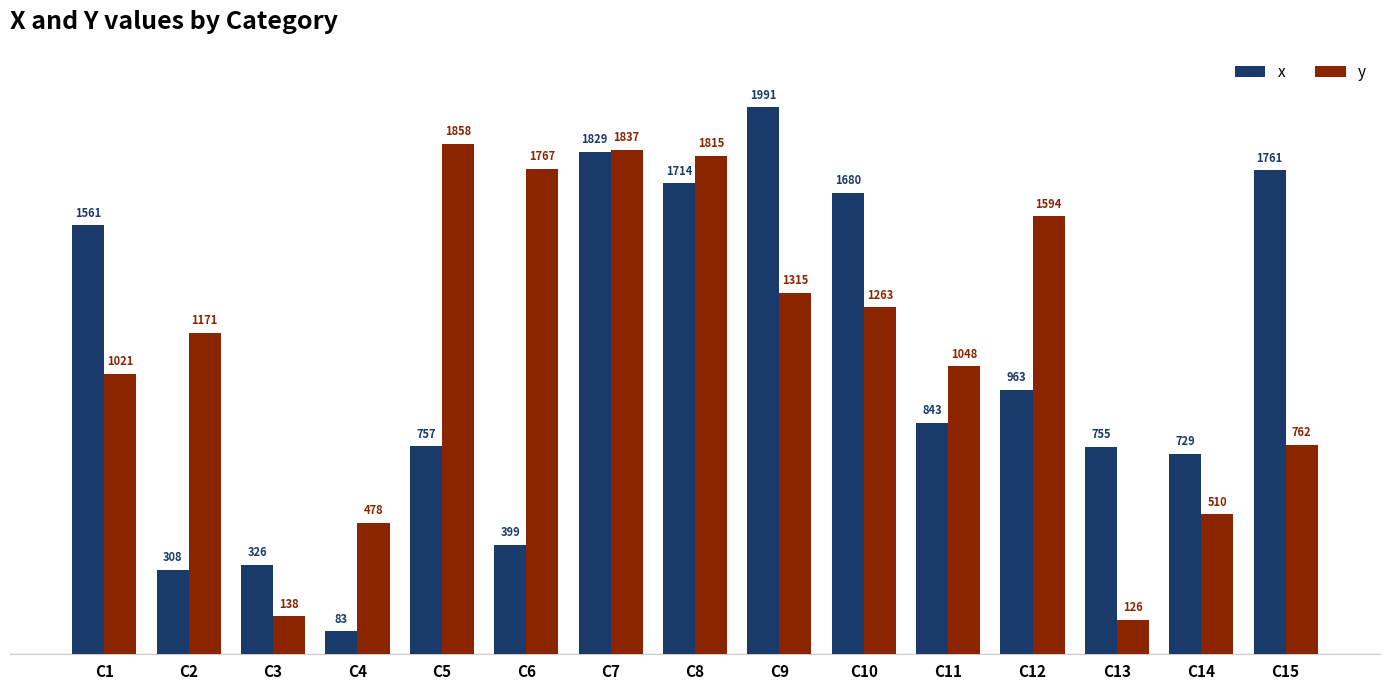

At which label is x closest to 1037?

C12